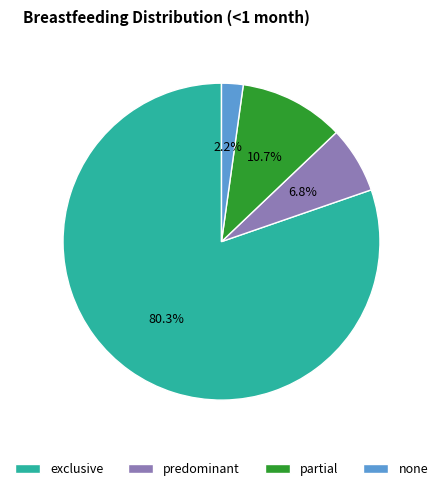

Is it true that partial is 11% of the pie?

True